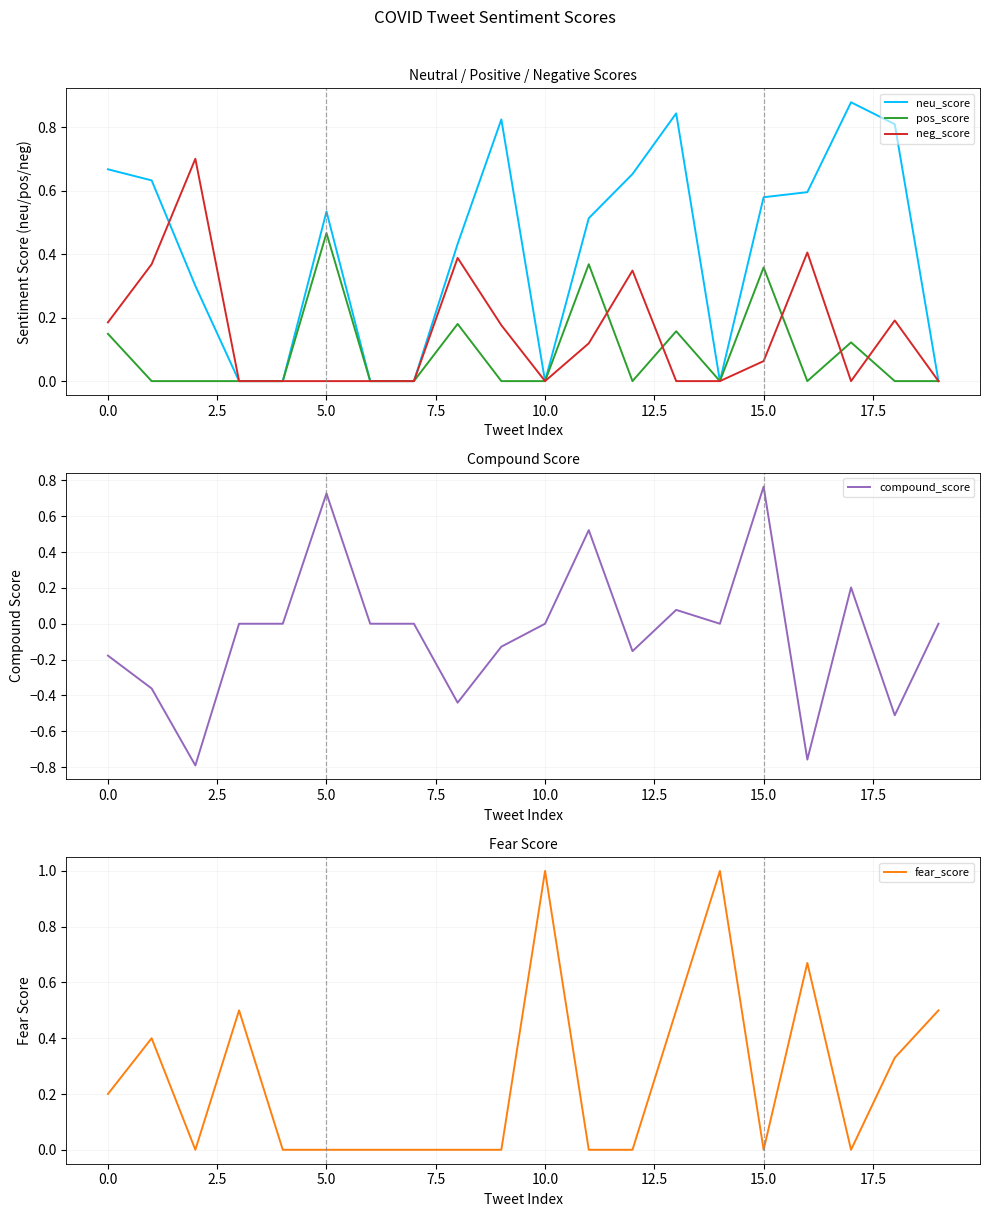

How many lines are shown in the chart?

5